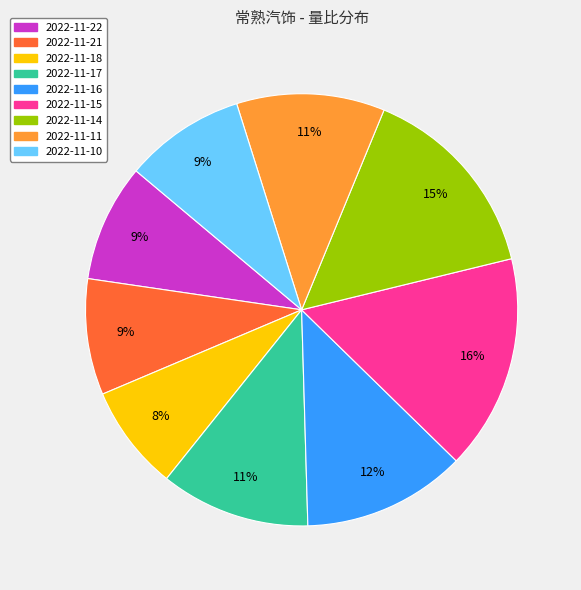

The 2022-11-10 slice represents 9% of the pie. True or false?

True